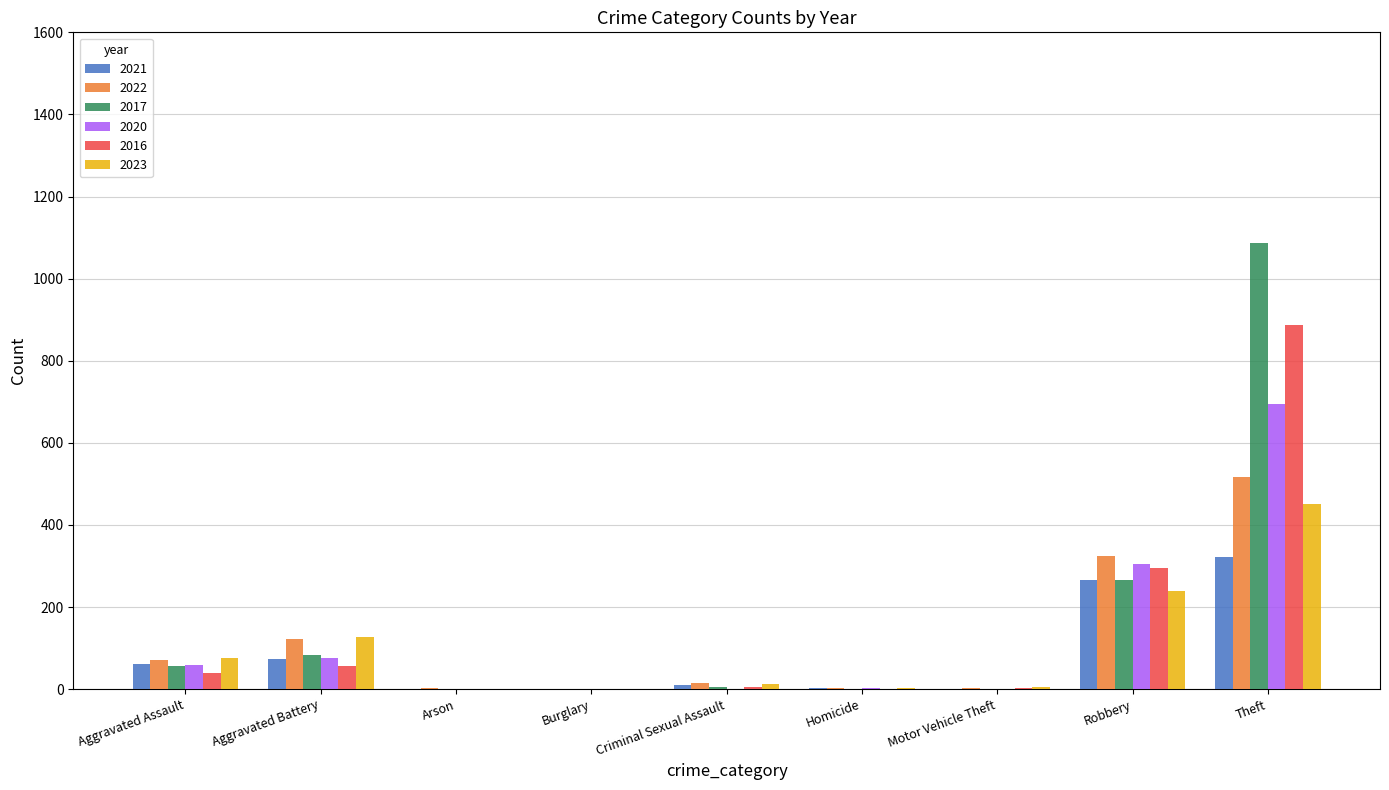

What is the spread (max minus min) of values at Aggravated Battery?

70